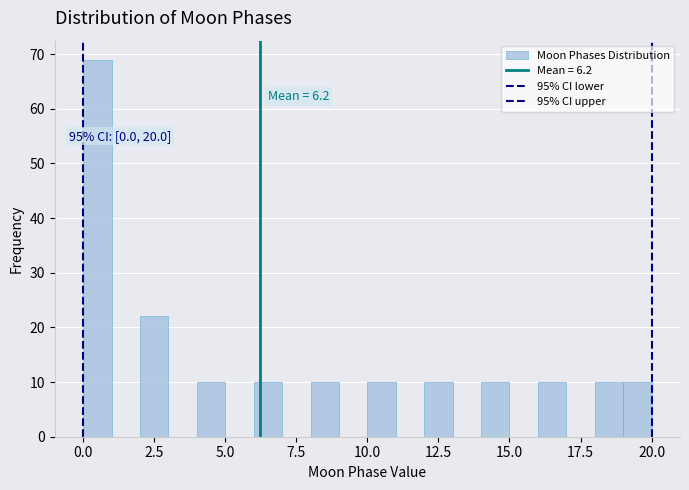

Around what value on the x-axis is the tallest bar? Give the approximate position of its centre, as read against the axis.

0.5